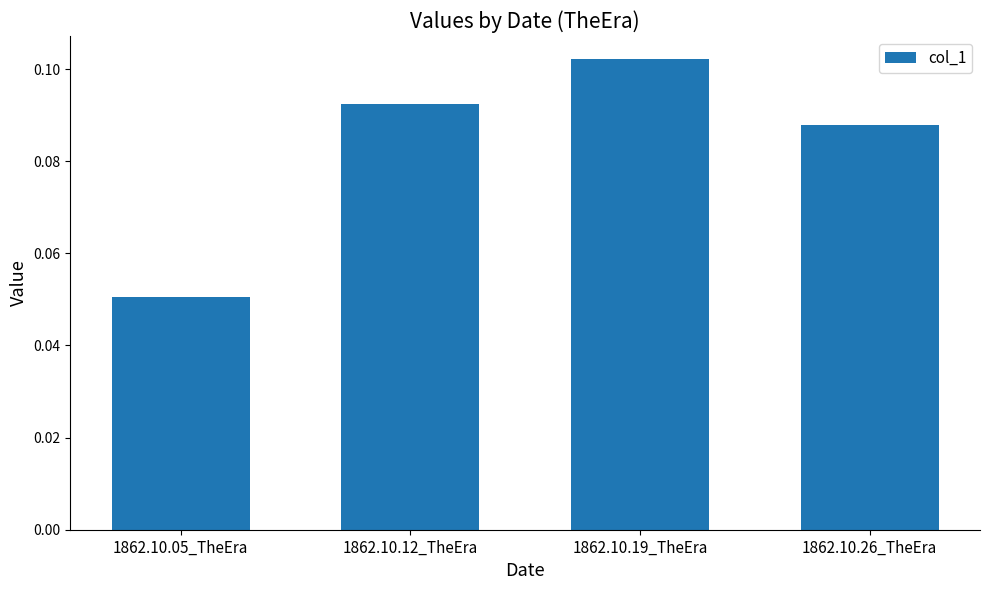

Count the number of categories in the chart.

4